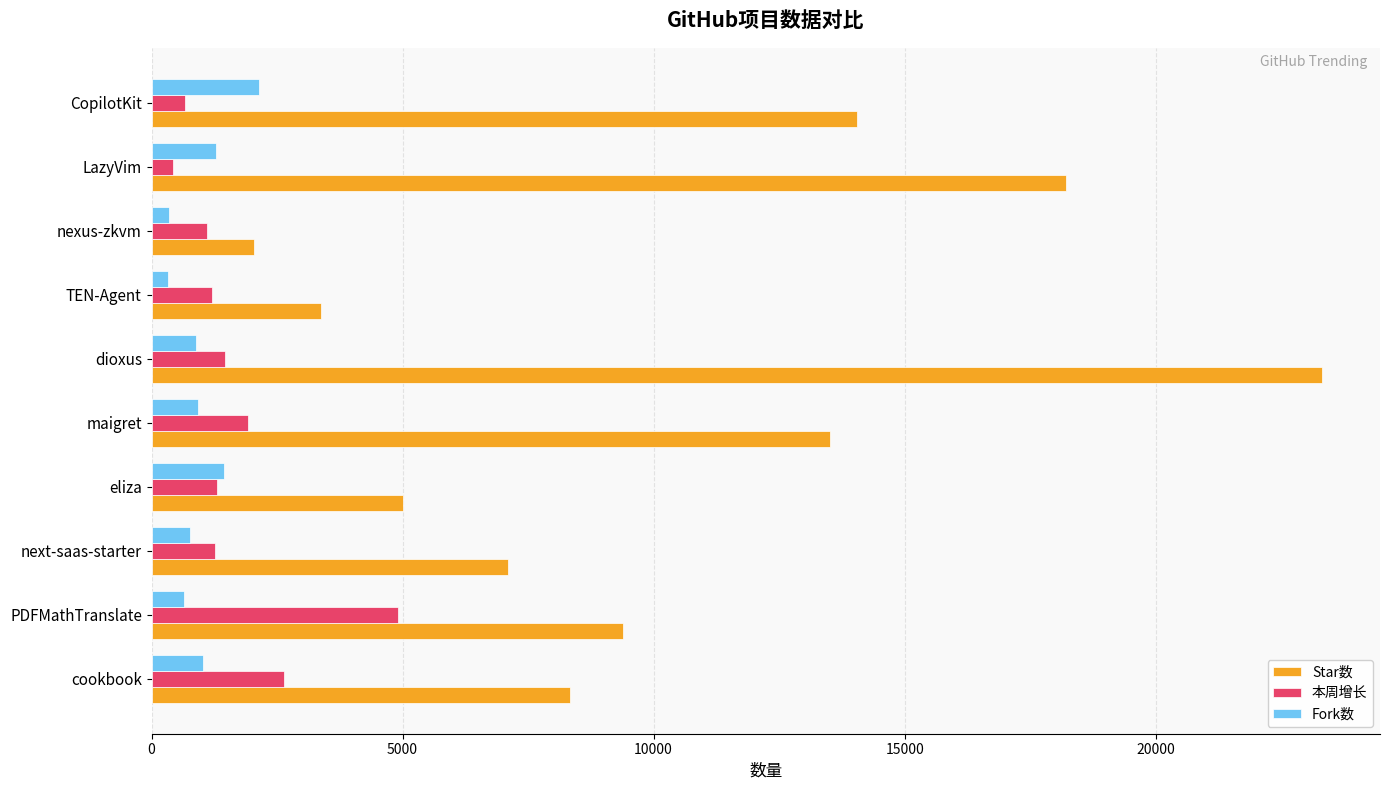

What is the minimum value shown in the chart?

322